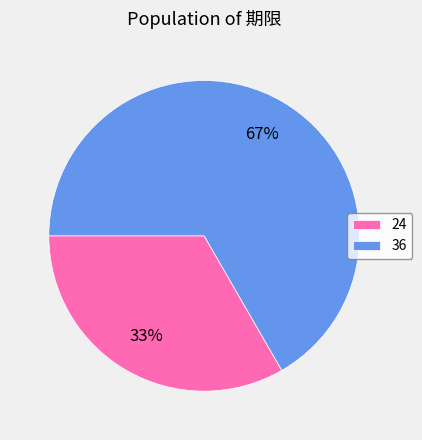

Do 36 and 24 together represent more than half of the pie?

Yes